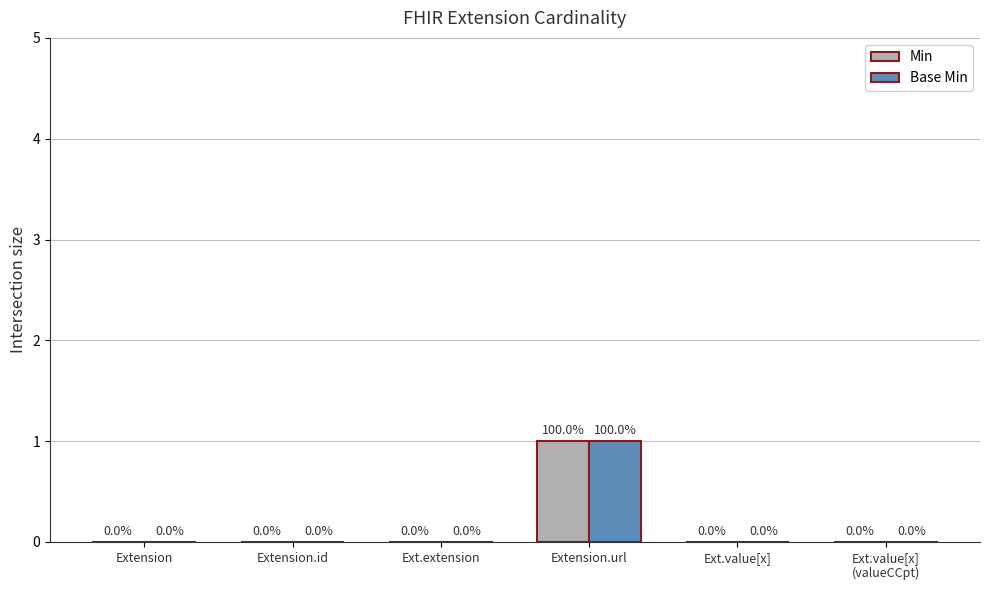

The value of Min at Extension.id is 0. True or false?

True